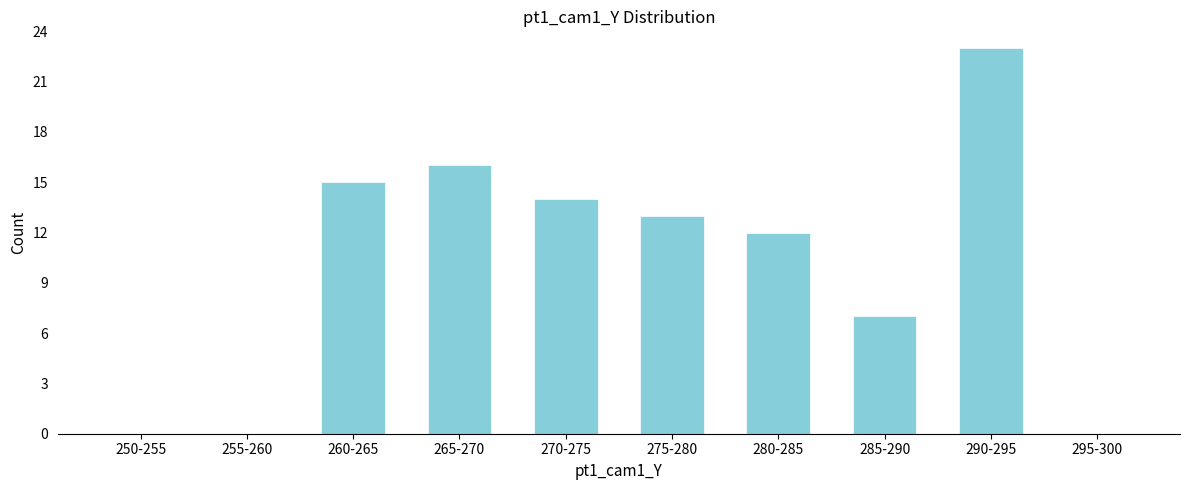

Reading right to left, what are all the values shown in this chart?

295-300=0	290-295=23	285-290=7	280-285=12	275-280=13	270-275=14	265-270=16	260-265=15	255-260=0	250-255=0